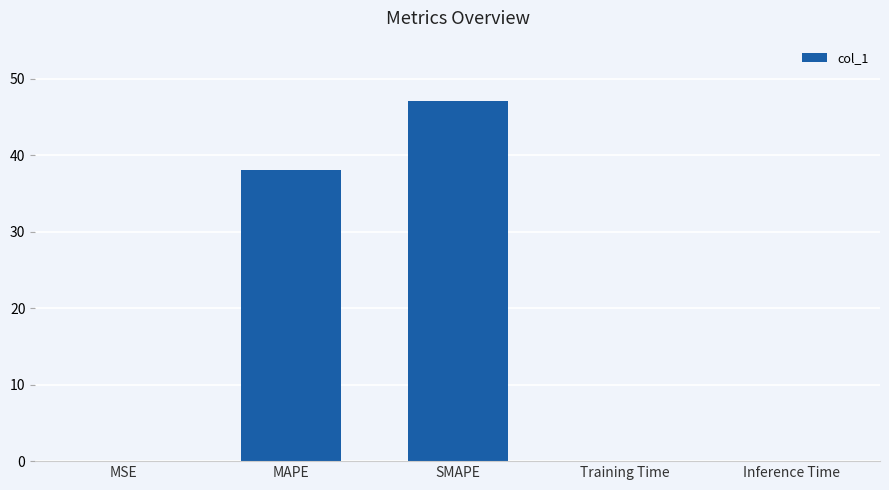

At which label is the value closest to 23?

MAPE